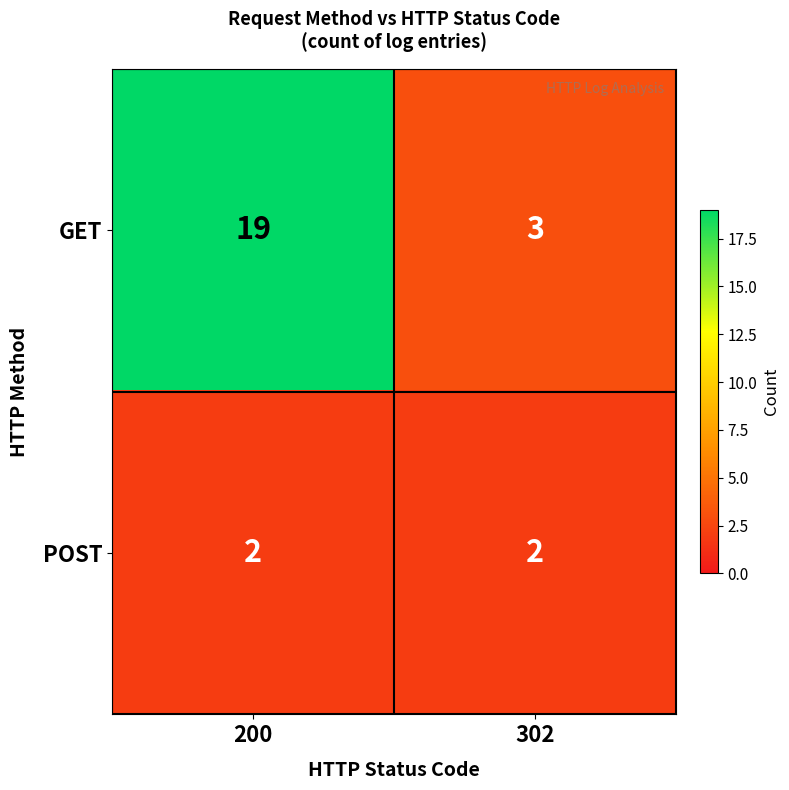

What is the sum of all POST values?

4